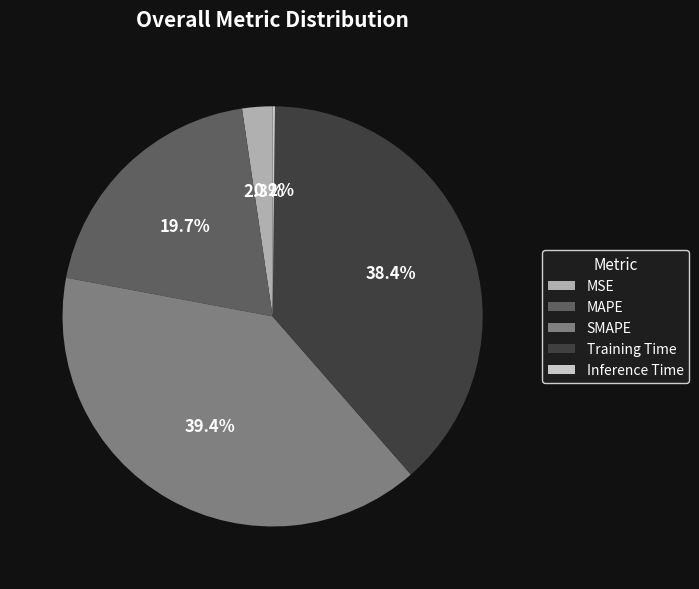

Does Training Time represent more than half of the total?

No